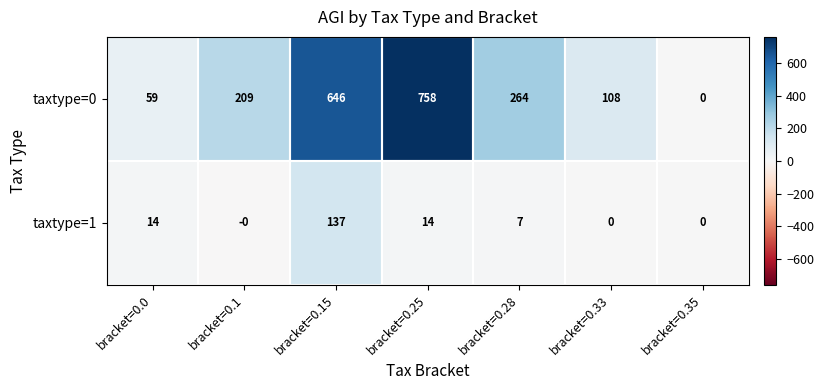

Rank the series at bracket=0.15 from lowest to highest value.

taxtype=1, taxtype=0